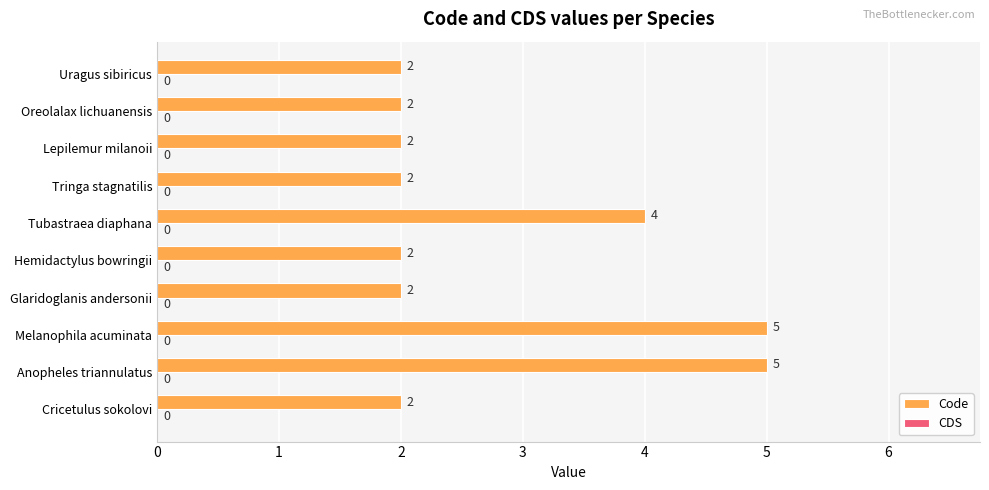

Count the values in the range 2 to 4.

8